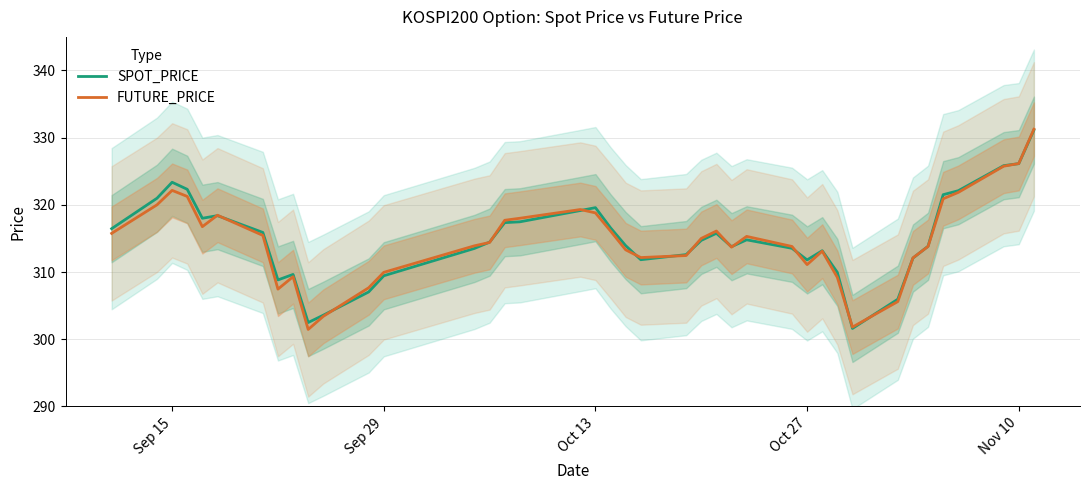

What is the minimum value shown in the chart?

301.4